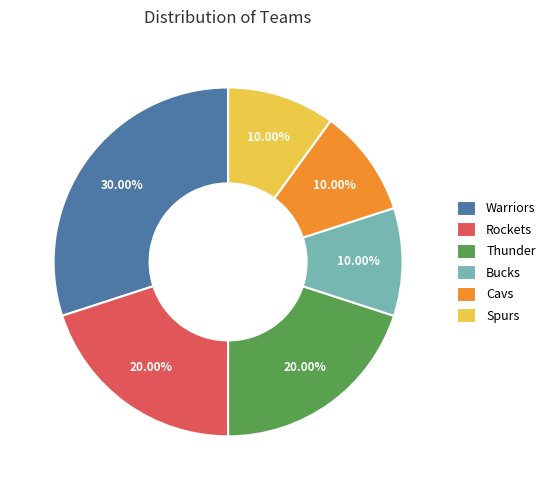

How many slices are in this pie chart?

6